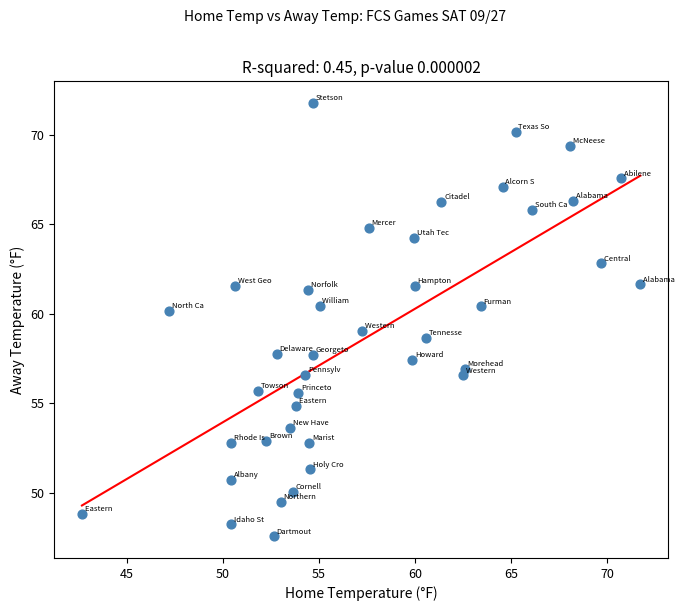

What is the range of X values (max minus min)?

29.1